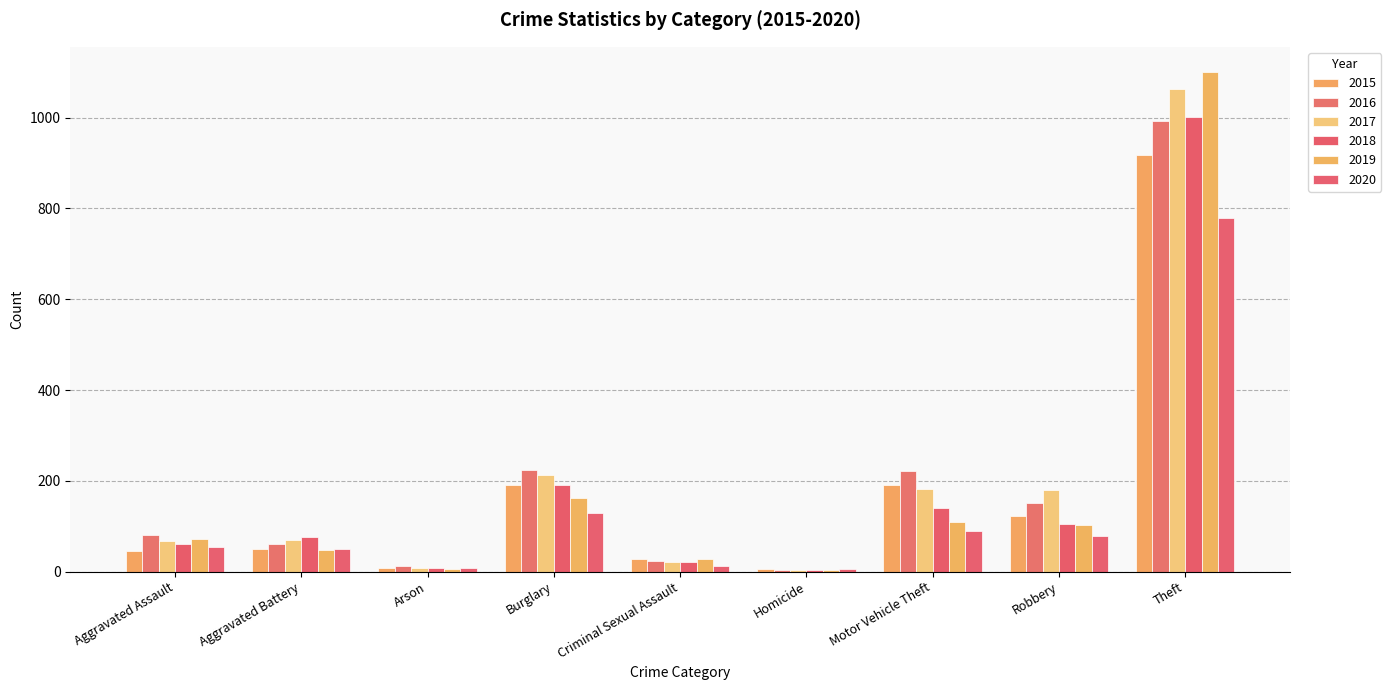

Is the value of 2019 at Aggravated Battery greater than the value of 2020 at Burglary?

No